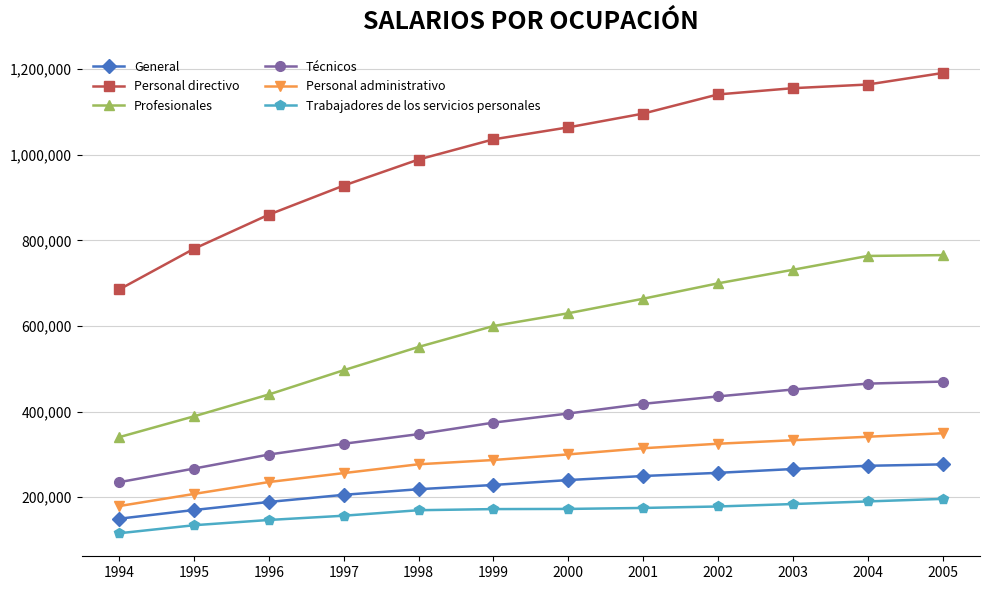

At how many categories does at least one series exceed 717611?

11